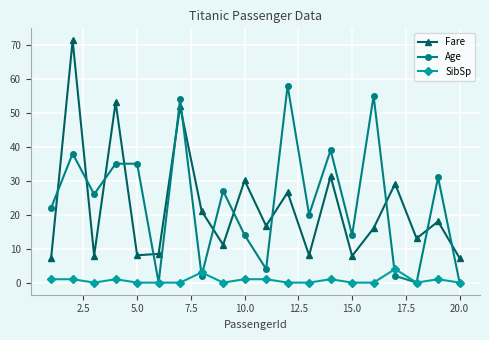

What is the average value of the Age series?

23.8